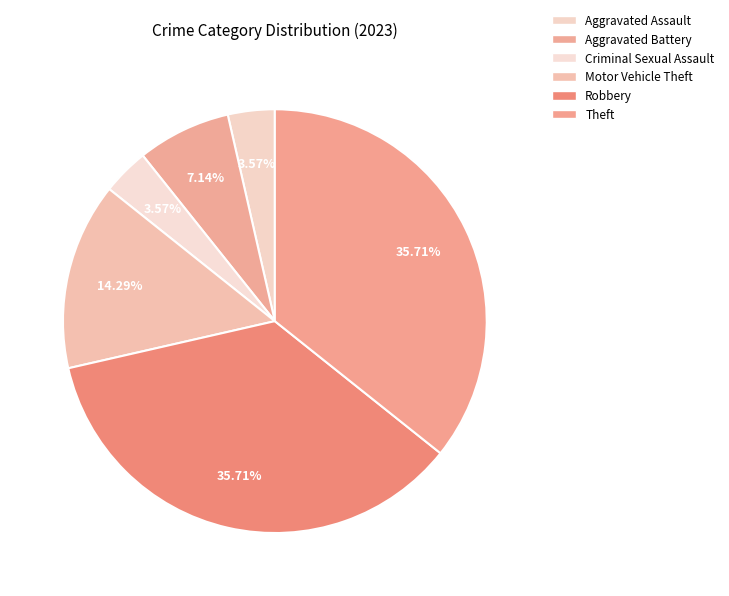

What is the largest slice in the pie chart?

Robbery